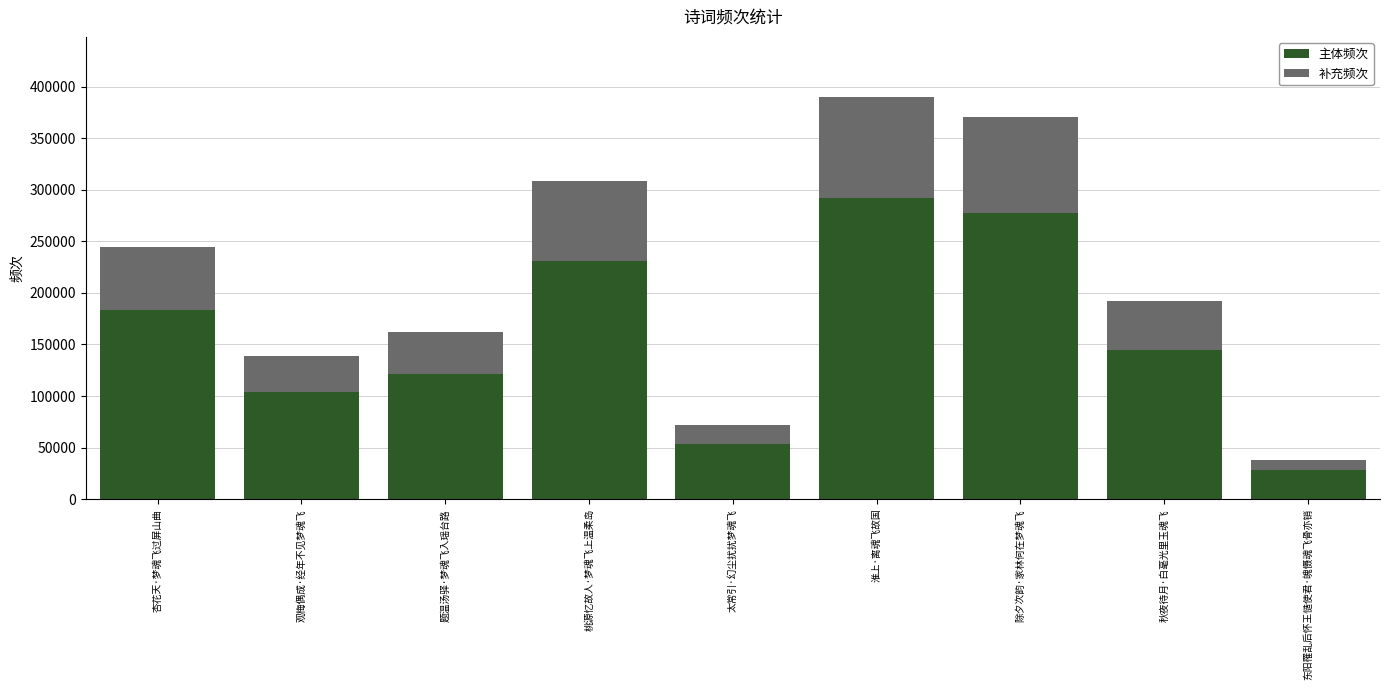

At which category is the sum across all series the highest?

淮上·离魂飞故国